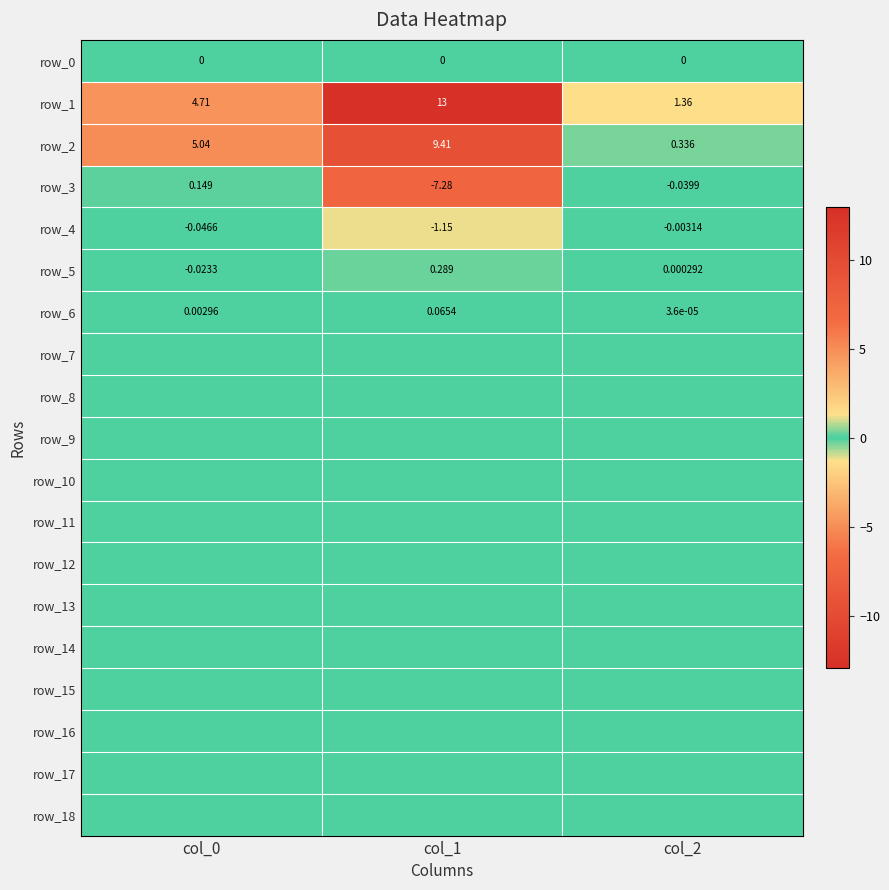

Which series has the widest spread of values?

row_1